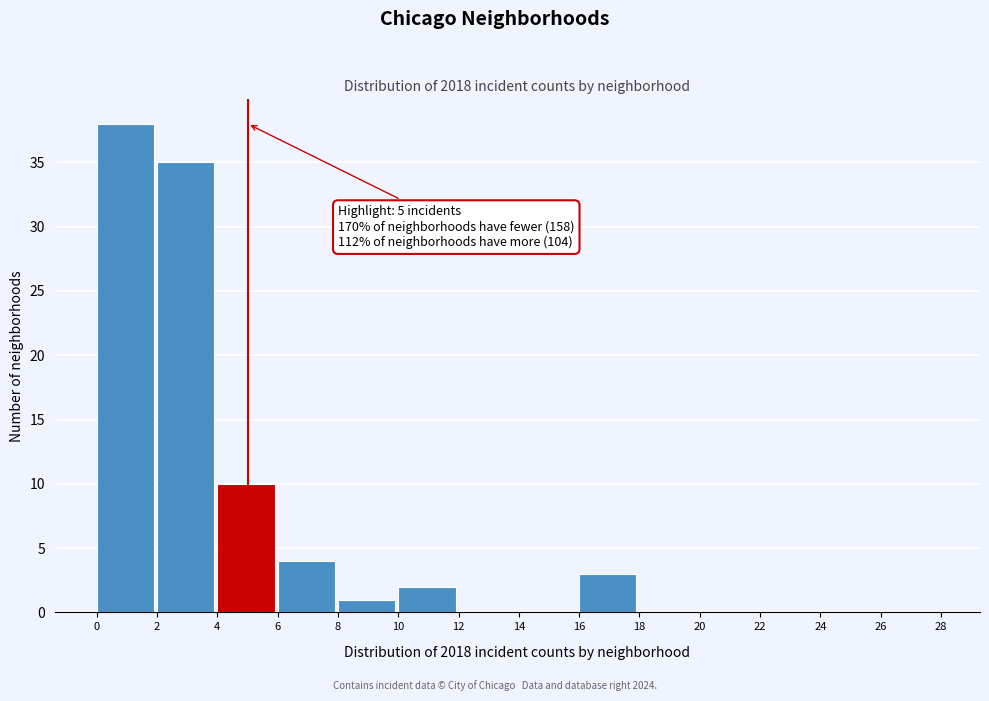

Which range on the x-axis has the tallest bar?

0 to 2